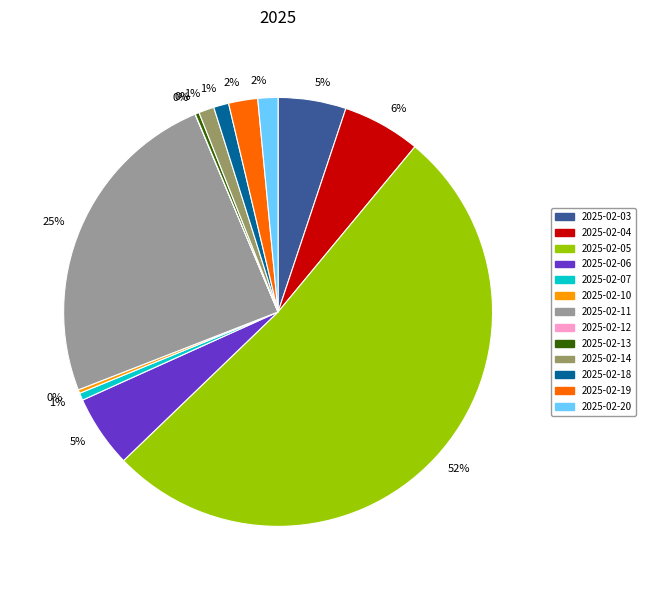

To the nearest percent, what is the average slice percentage?

8%